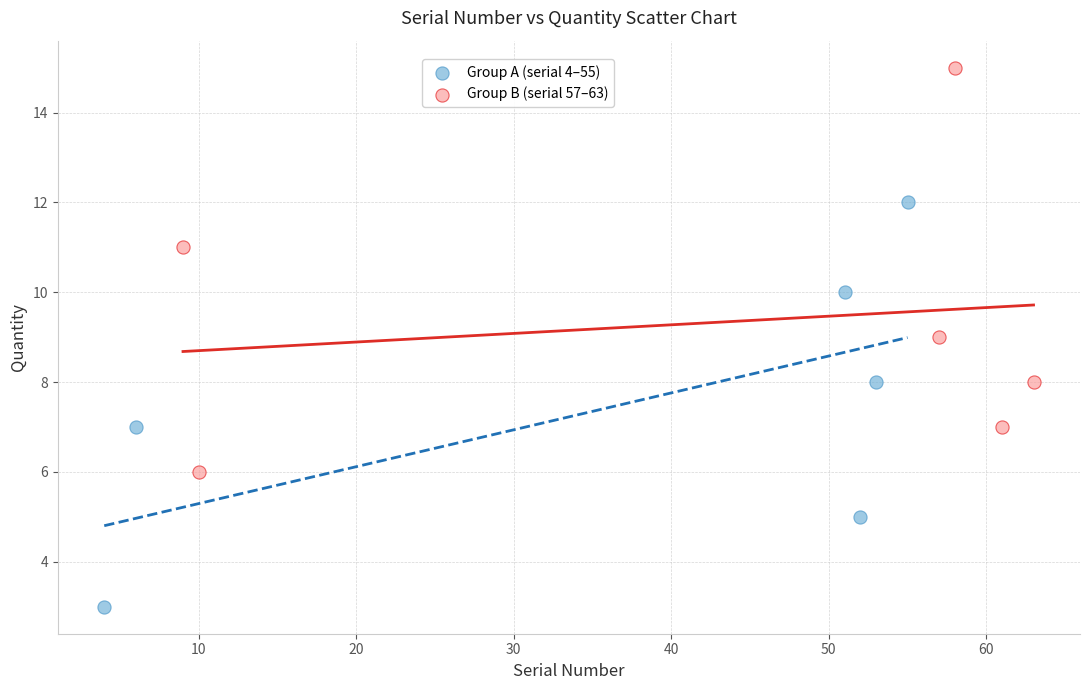

Which series contains the highest Y value?

Group B (serial 57–63)